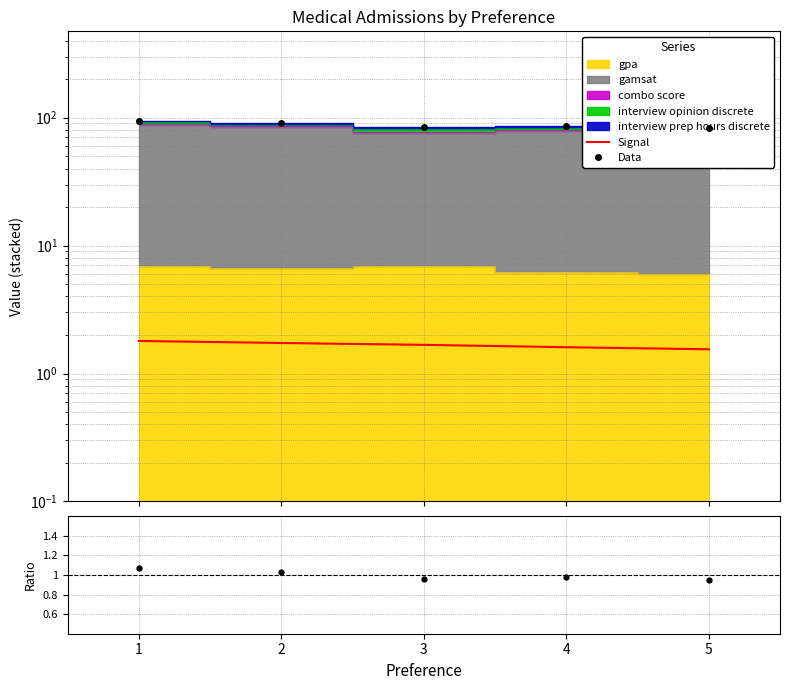

What is the difference between the highest and lowest values at 2?

89.7